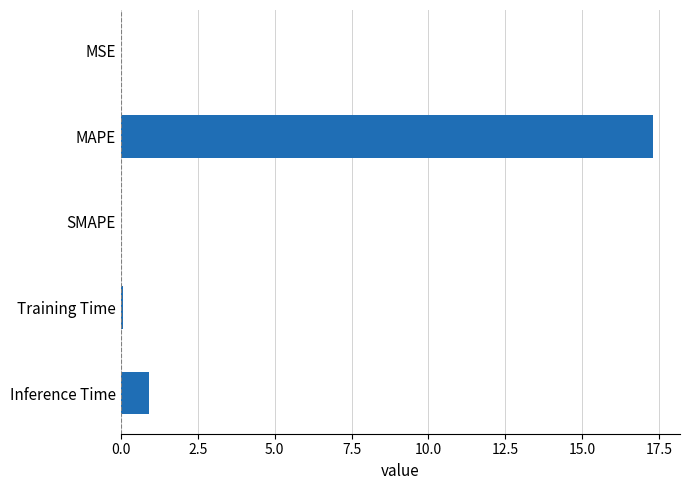

Between SMAPE and MAPE, which is larger?

MAPE